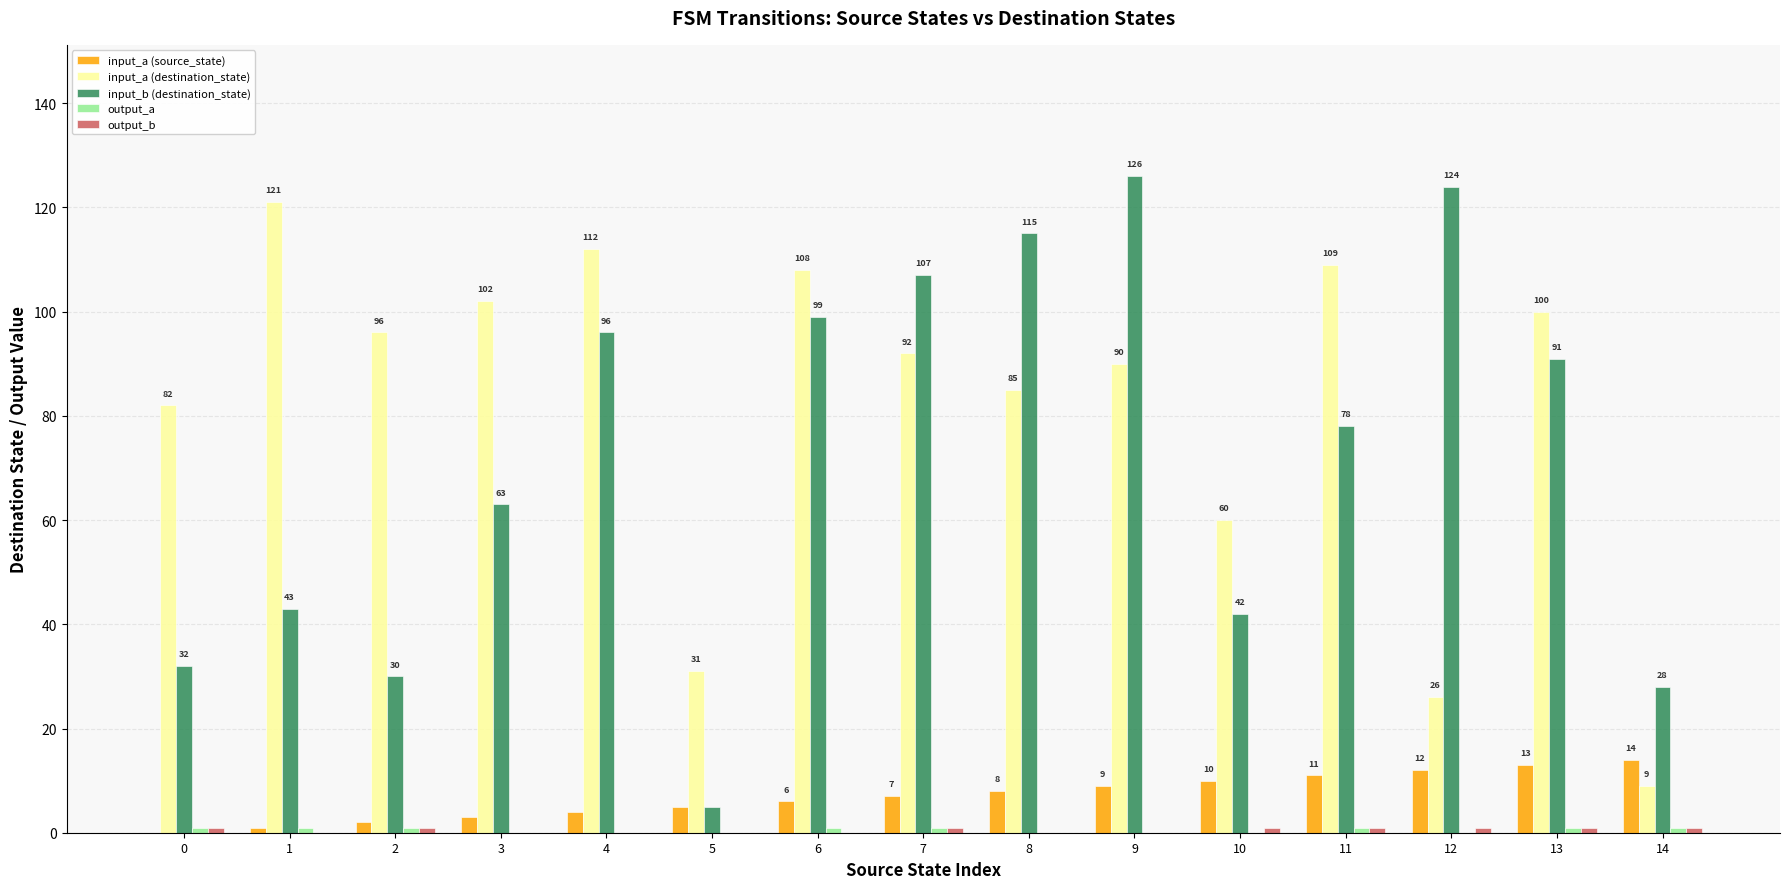

What is the highest value of the input_b (destination_state) series?

126